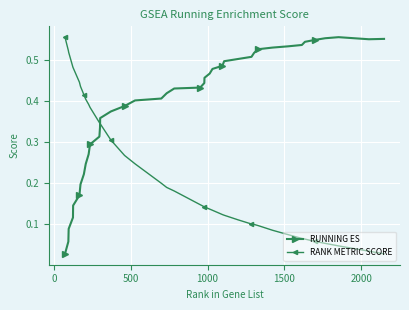

List the series in order of their overall mean, lowest first.

RANK METRIC SCORE, RUNNING ES